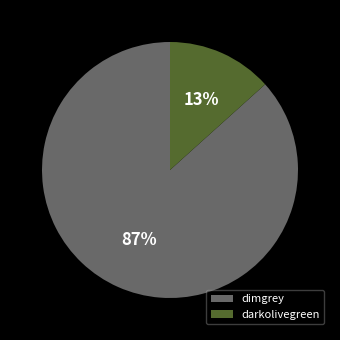

Is the sum of darkolivegreen and dimgrey greater than half?

Yes